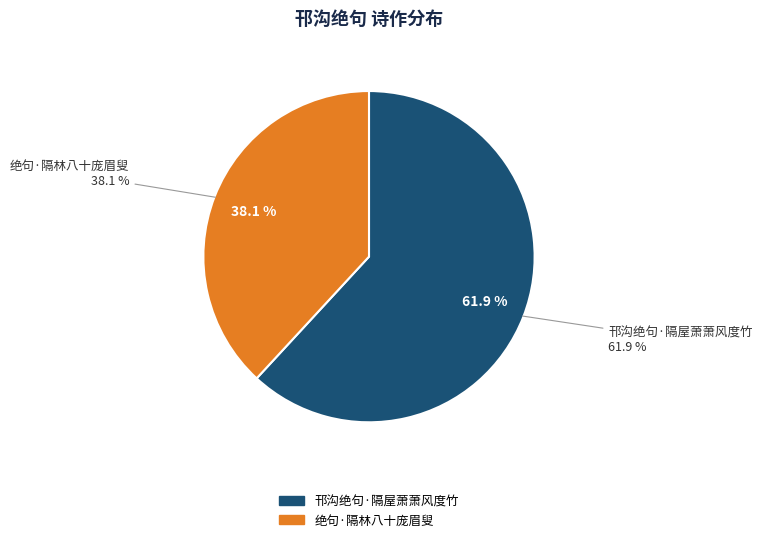

Which category accounts for the majority?

邗沟绝句·隔屋萧萧风度竹